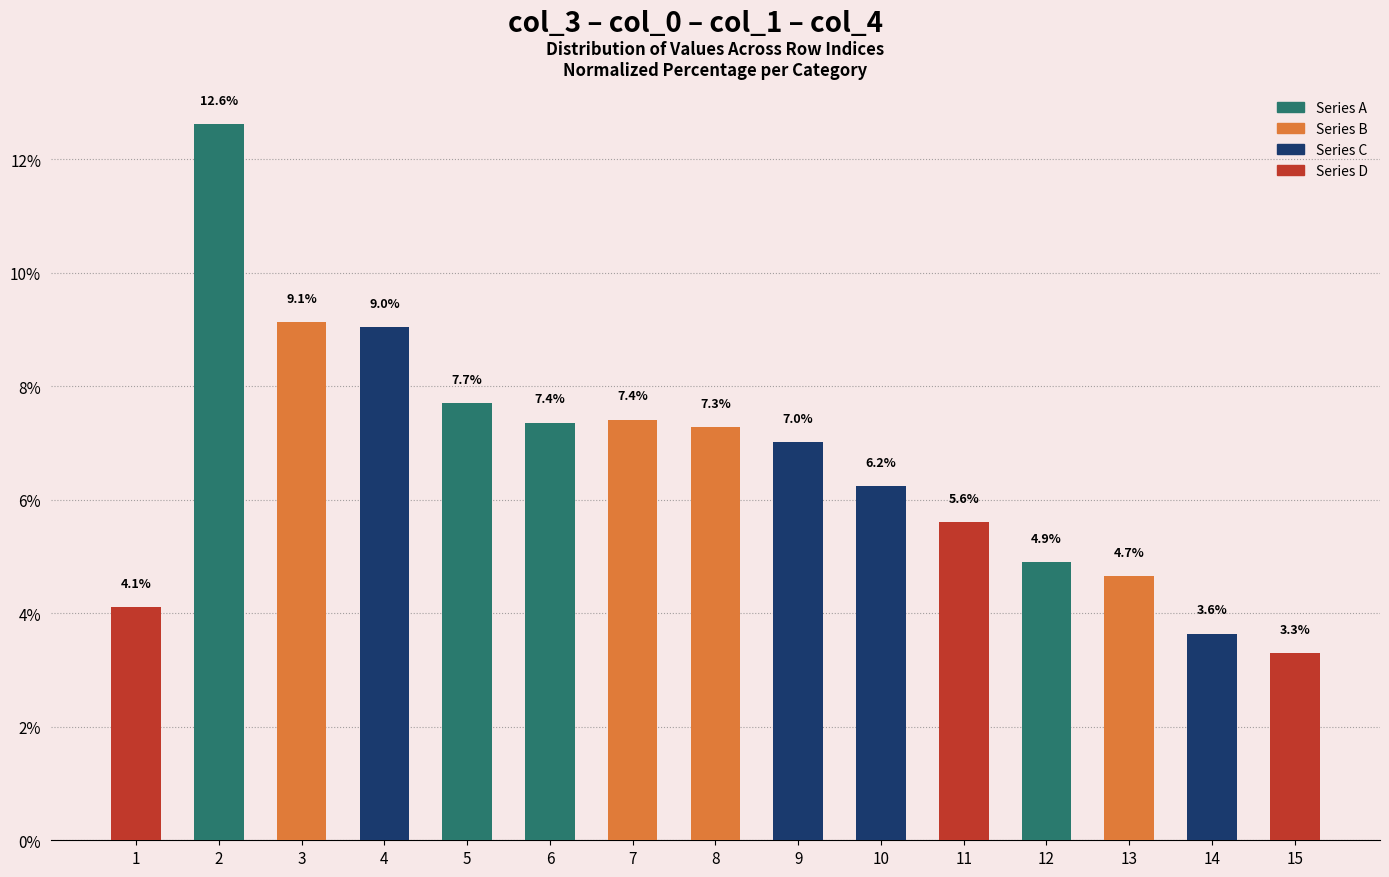

What is the minimum value shown in the chart?

3.3